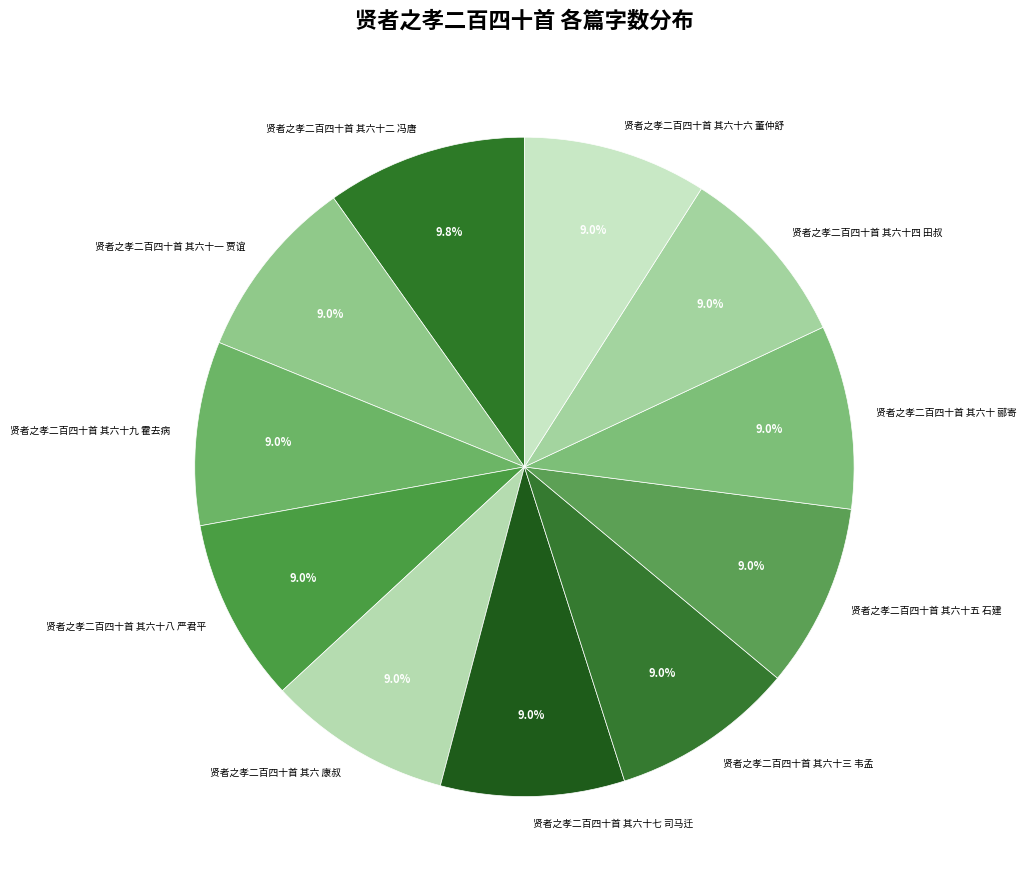

Count the number of slices in the pie.

11